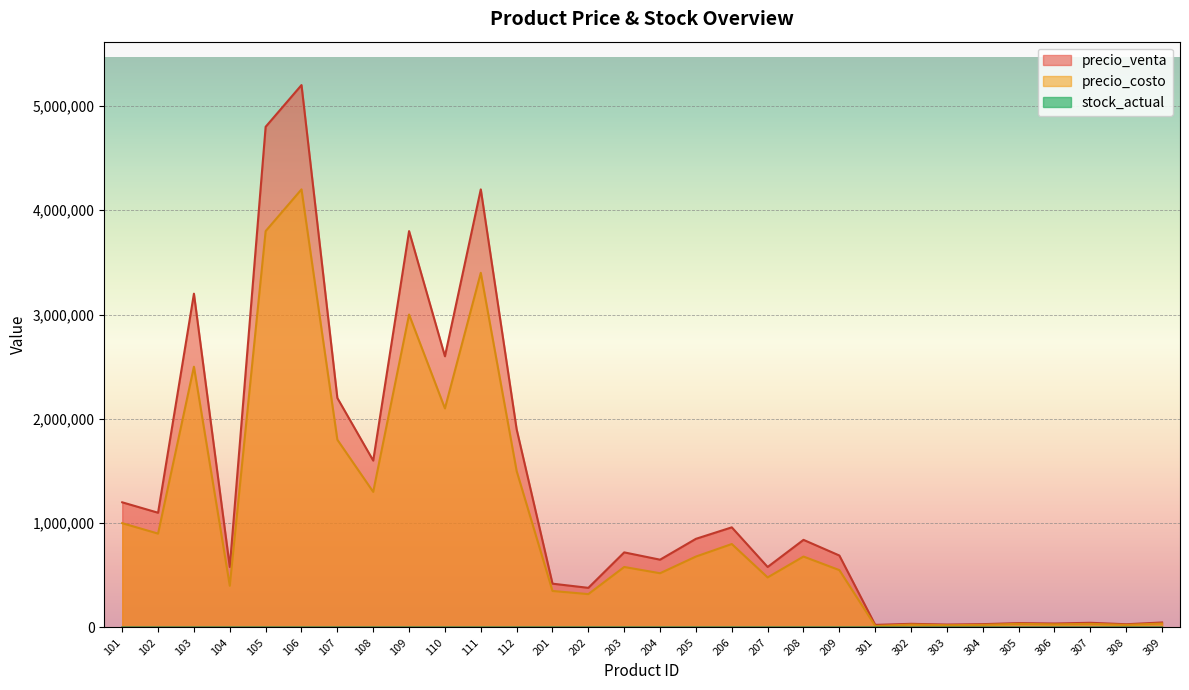

List the series in order of their peak value, highest first.

precio_venta, precio_costo, stock_actual